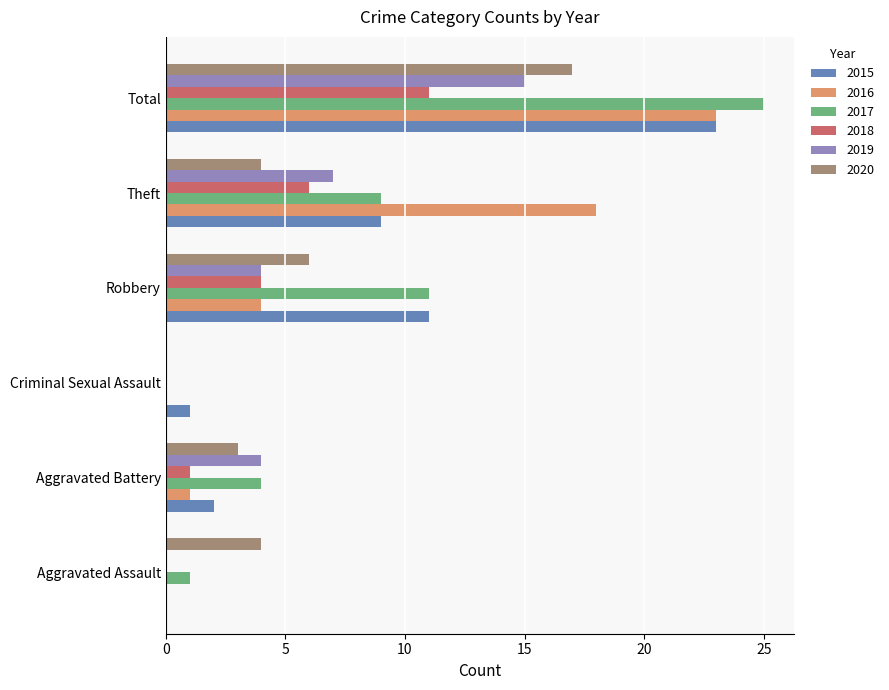

The value of 2020 at Robbery is 8. True or false?

False